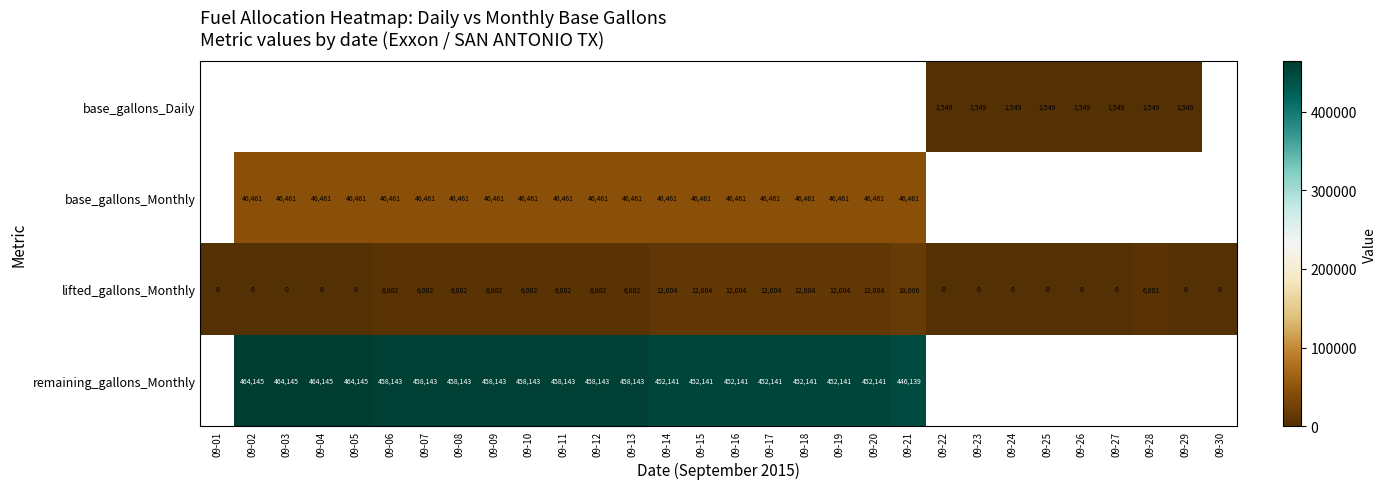

What is the highest value of the lifted_gallons_Monthly series?

18006